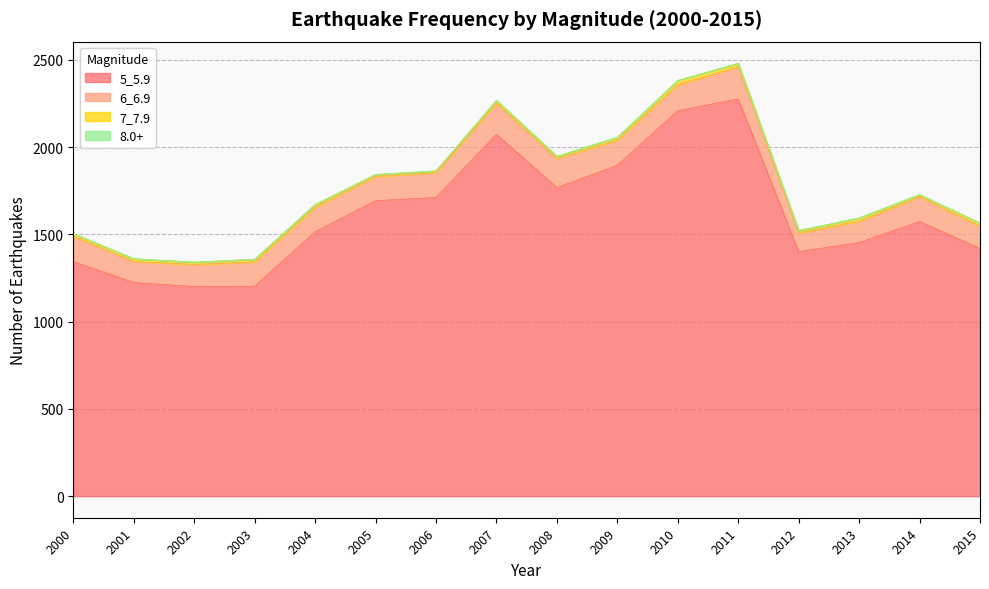

True or false: 6_6.9 and 7_7.9 intersect in this chart.

False